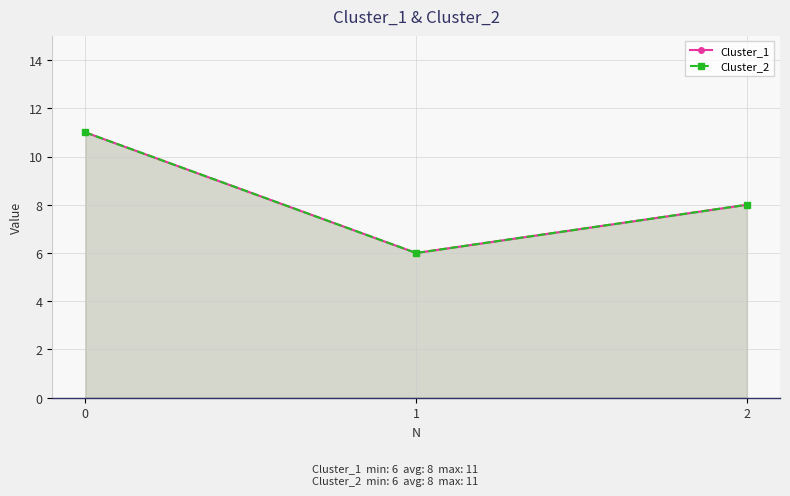

What is the average value of the Cluster_2 series?

8